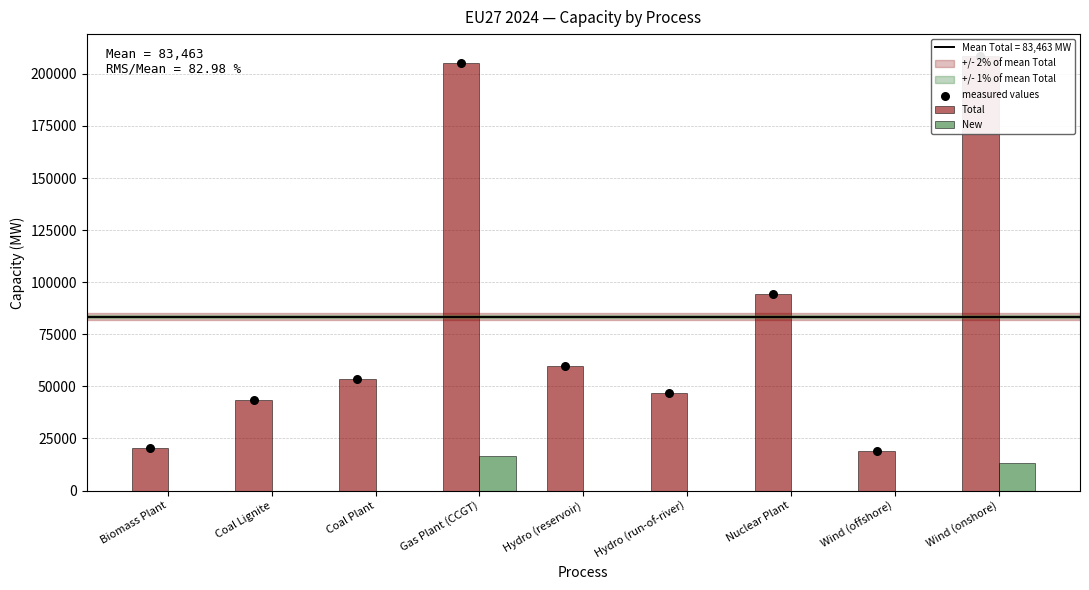

Which series has the largest total across all categories?

Total